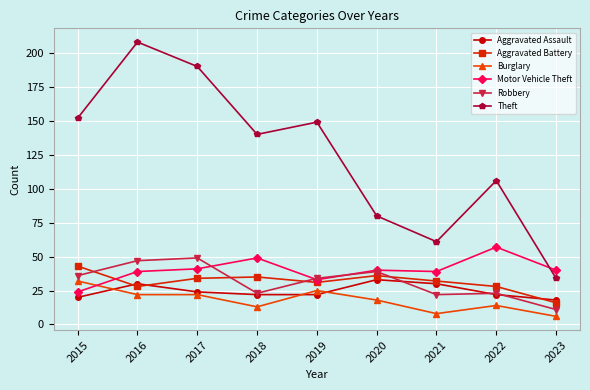

Count the number of data series in this chart.

6